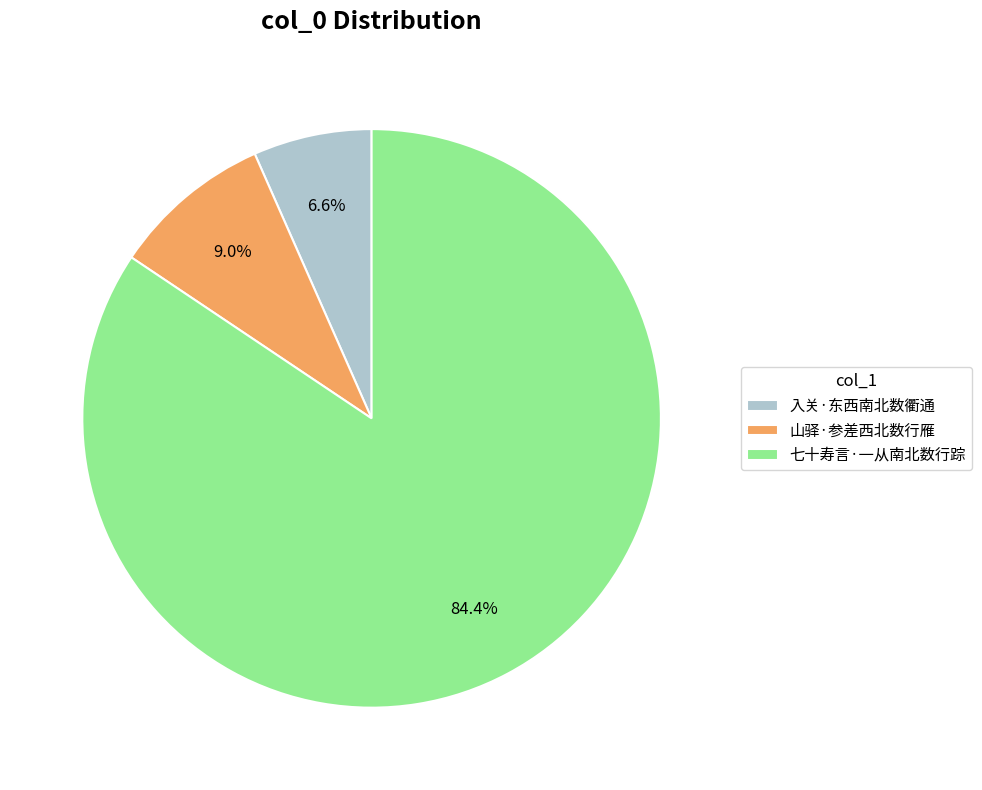

Approximately how many times larger is the value at 七十寿言·一从南北数行踪 compared to 山驿·参差西北数行雁?

9.4